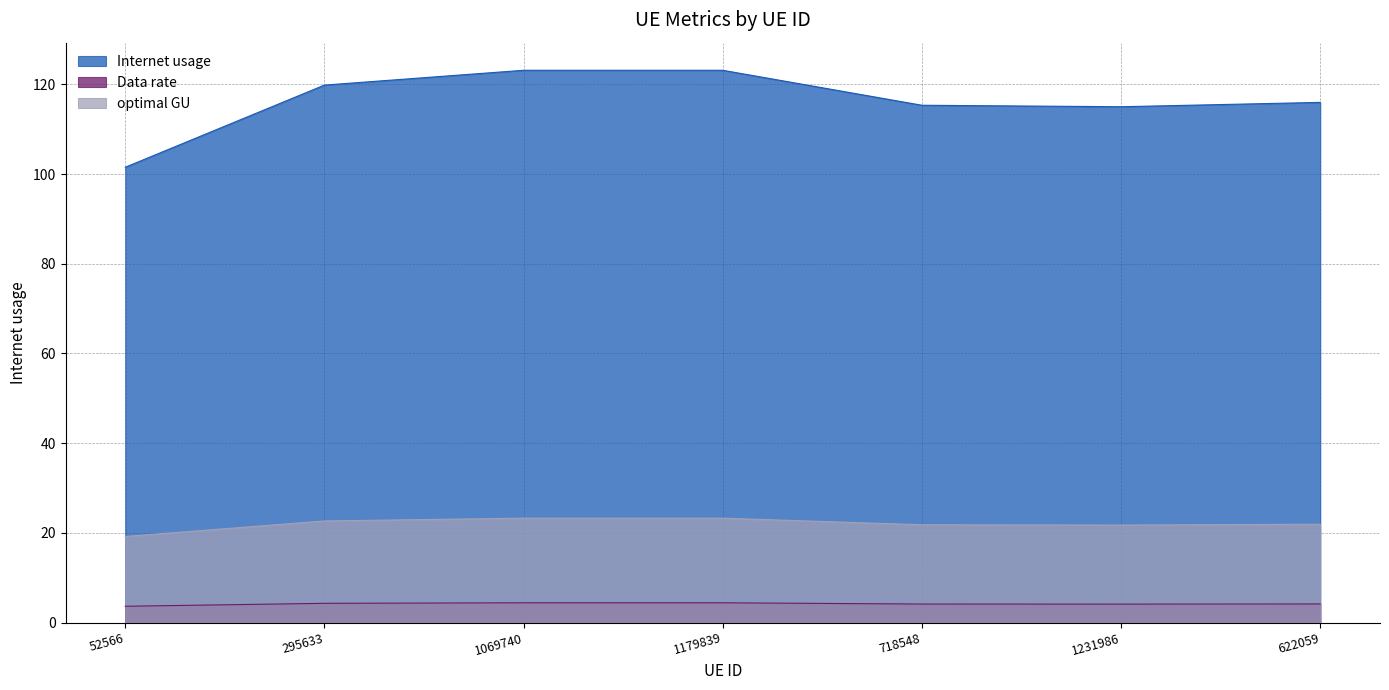

The Internet usage series shows 1.4 at 295633. True or false?

False